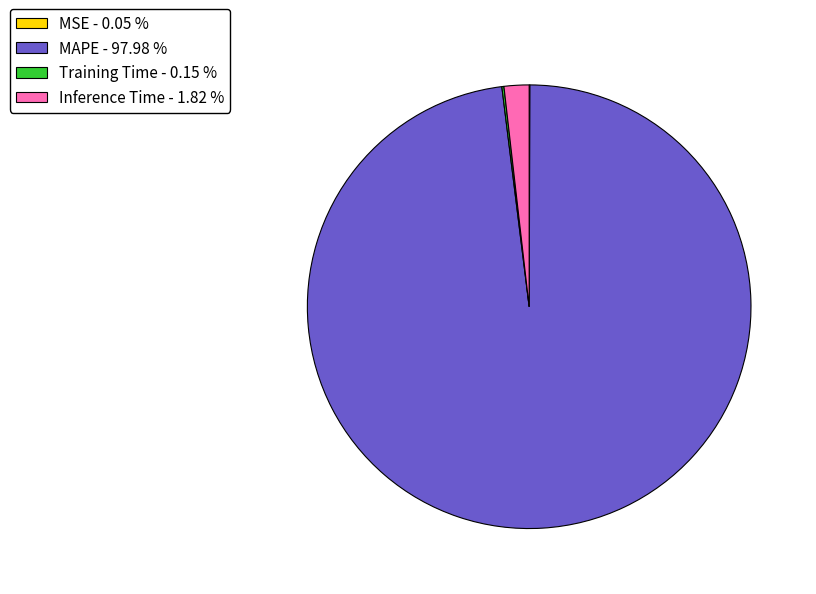

Between Inference Time - 1.82 % and MAPE - 97.98 %, which is larger?

MAPE - 97.98 %